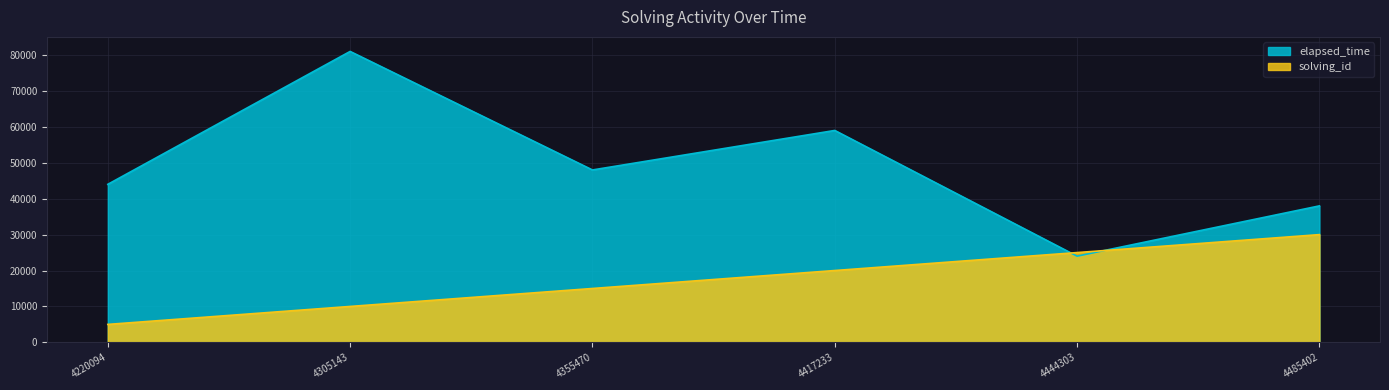

What is the smallest value displayed?

5000